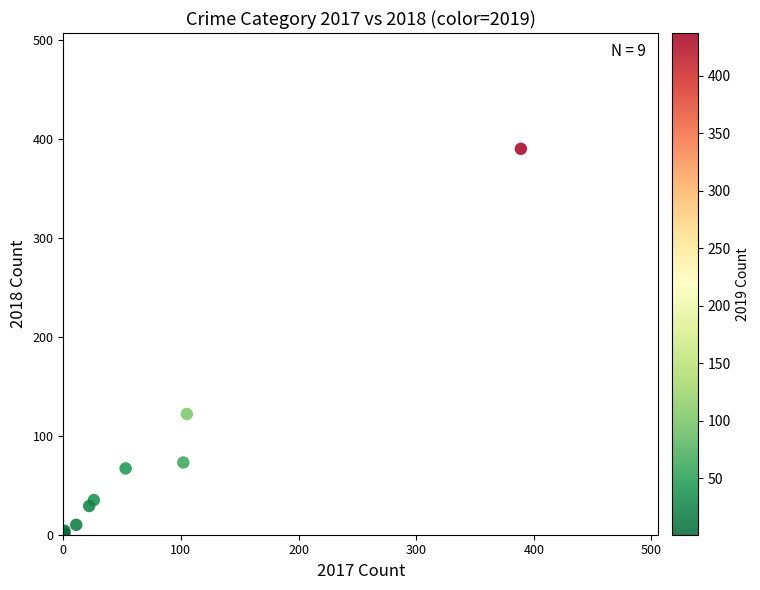

What Y value in the scatter plot is closest to 195?

122